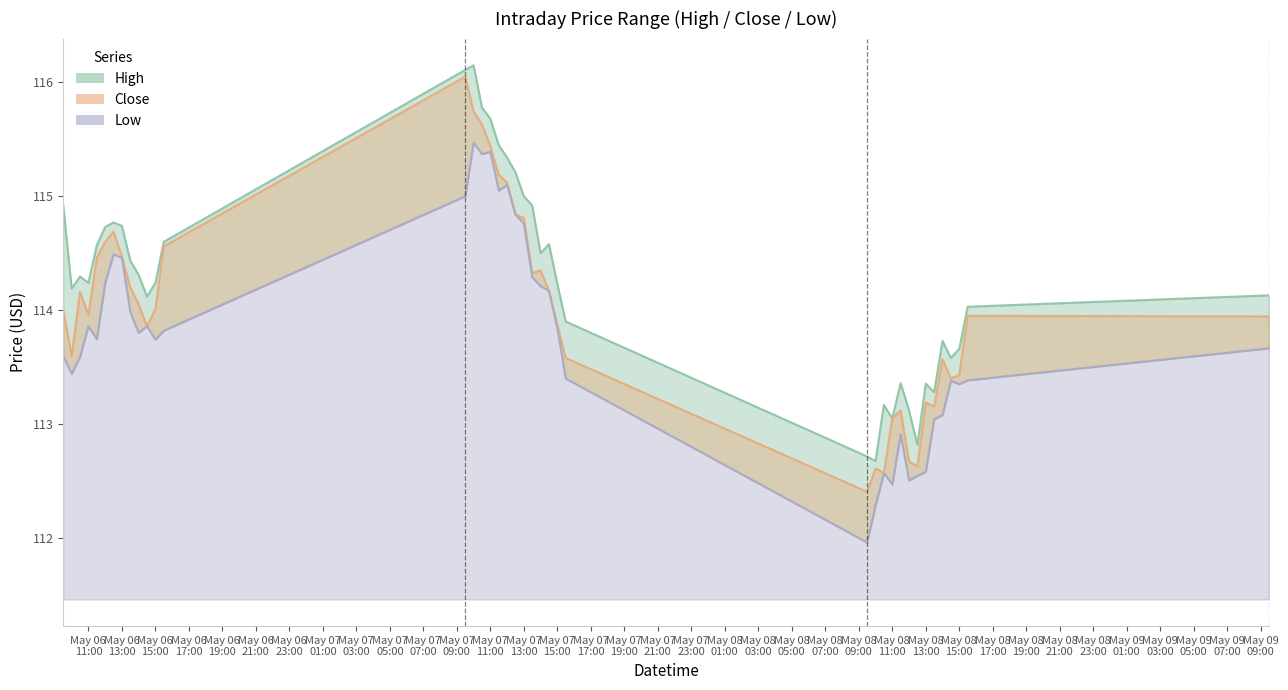

Rank the categories by High value from lowest to highest.

2024-05-08 10:00, 2024-05-08 09:30, 2024-05-08 12:30, 2024-05-08 11:00, 2024-05-08 12:00, 2024-05-08 10:30, 2024-05-08 13:30, 2024-05-08 13:00, 2024-05-08 11:30, 2024-05-08 14:30, 2024-05-08 15:00, 2024-05-08 14:00, 2024-05-07 15:30, 2024-05-08 15:30, 2024-05-06 14:30, 2024-05-09 09:30, 2024-05-06 10:00, 2024-05-07 15:00, 2024-05-06 11:00, 2024-05-06 15:00, 2024-05-06 10:30, 2024-05-06 14:00, 2024-05-06 13:30, 2024-05-07 14:00, 2024-05-06 11:30, 2024-05-07 14:30, 2024-05-06 15:30, 2024-05-06 12:00, 2024-05-06 13:00, 2024-05-06 12:30, 2024-05-06 09:30, 2024-05-07 13:30, 2024-05-07 13:00, 2024-05-07 12:30, 2024-05-07 12:00, 2024-05-07 11:30, 2024-05-07 11:00, 2024-05-07 10:30, 2024-05-07 09:30, 2024-05-07 10:00